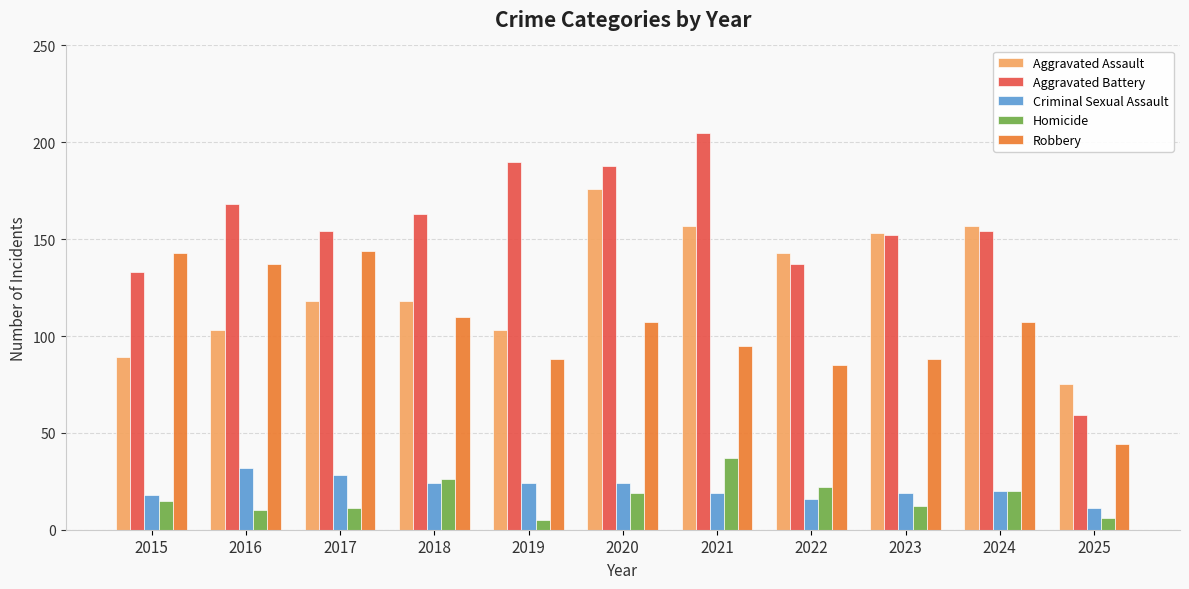

Which series has the largest range (max minus min)?

Aggravated Battery